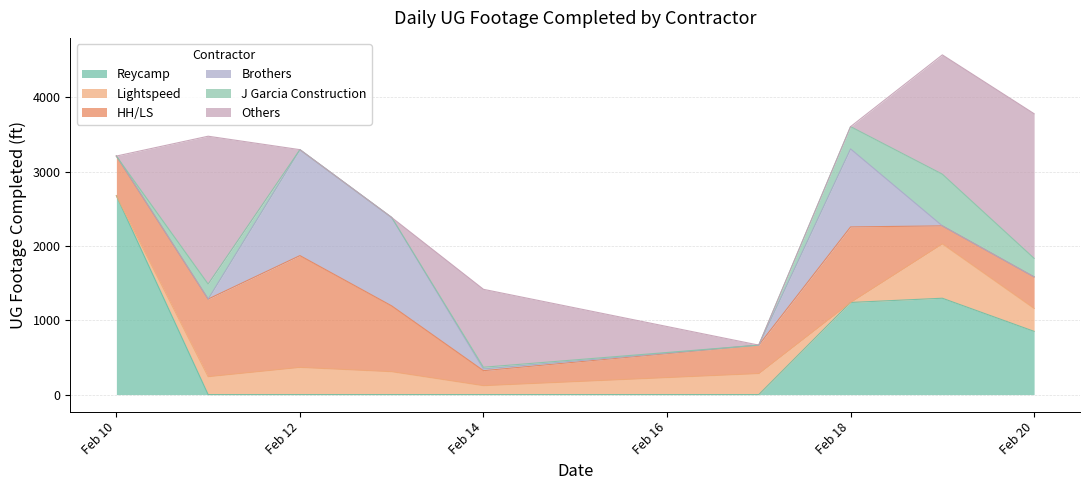

How many values in Lightspeed are above zero?

9